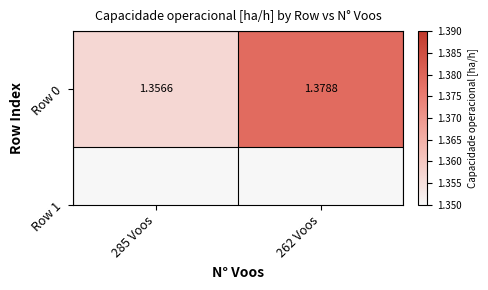

Reading right to left, extract all data points from this chart.

262 Voos=1.4	285 Voos=1.4